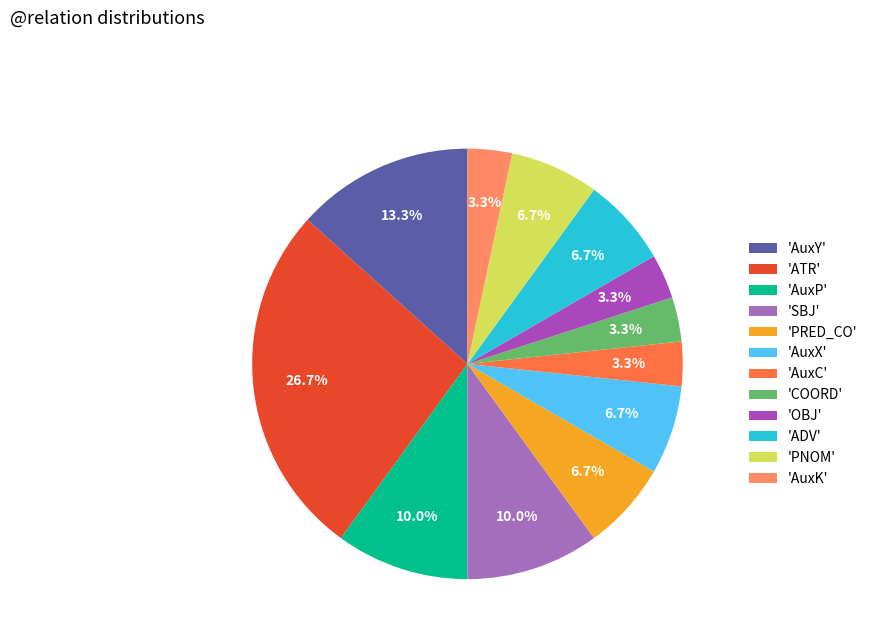

How many segments does this pie chart have?

12